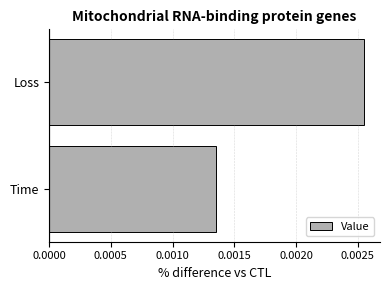

What position from the bottom is Time?

1